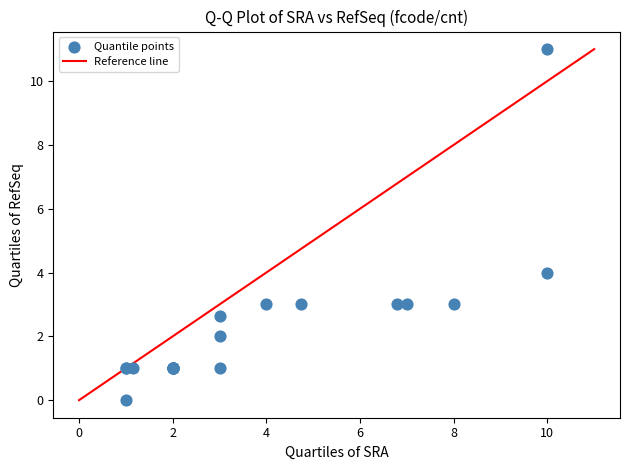

What Y value in the scatter plot is closest to 5?

4.0